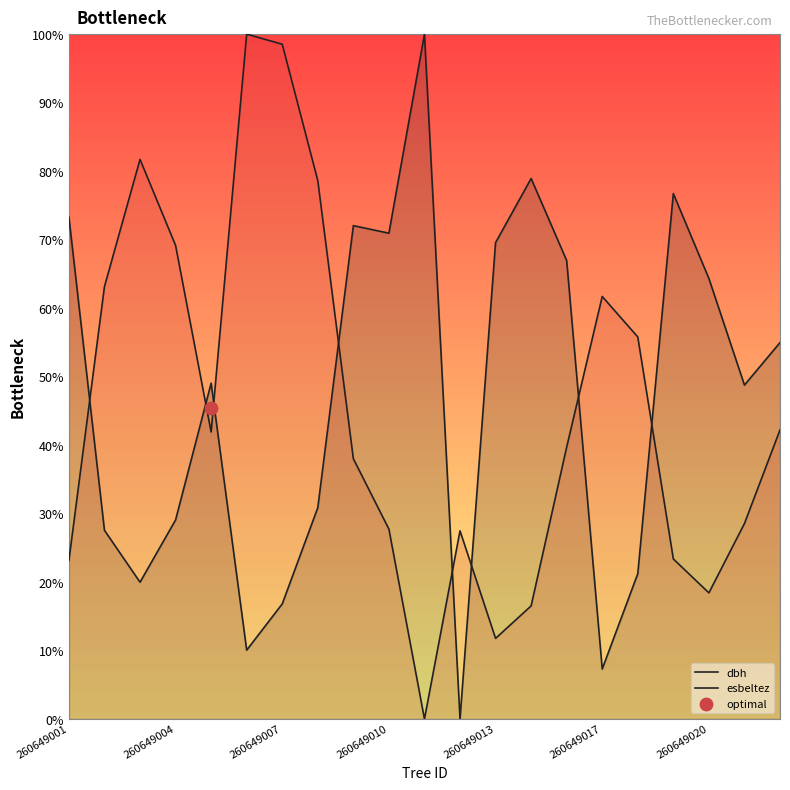

Which series has the largest Y range (max minus min)?

dbh